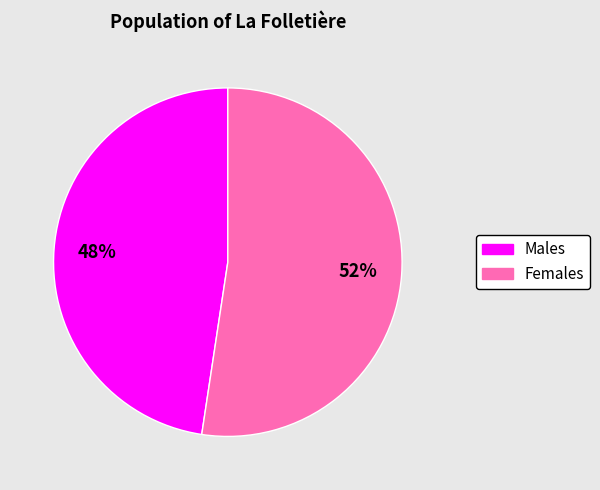

To the nearest percent, what is the average slice percentage?

50%